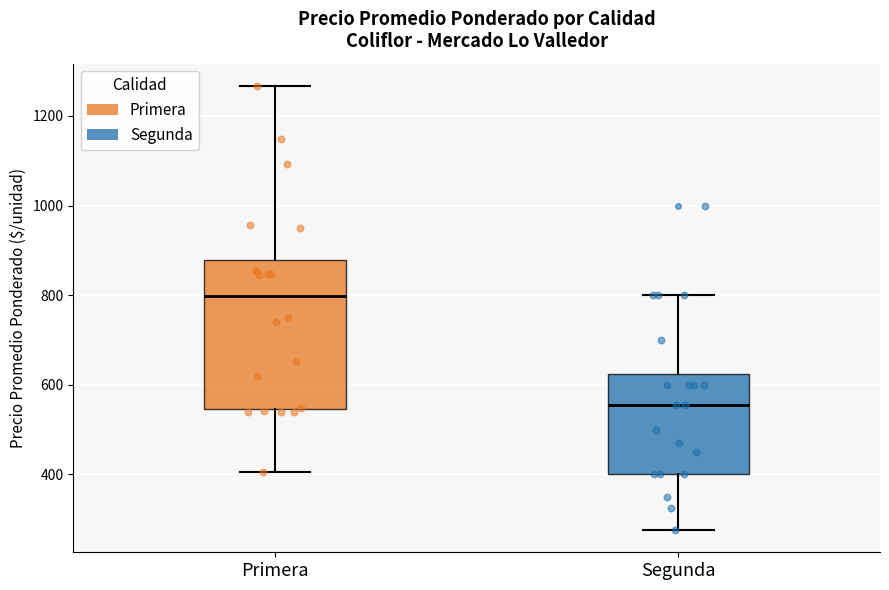

Which box has the highest median line?

Primera